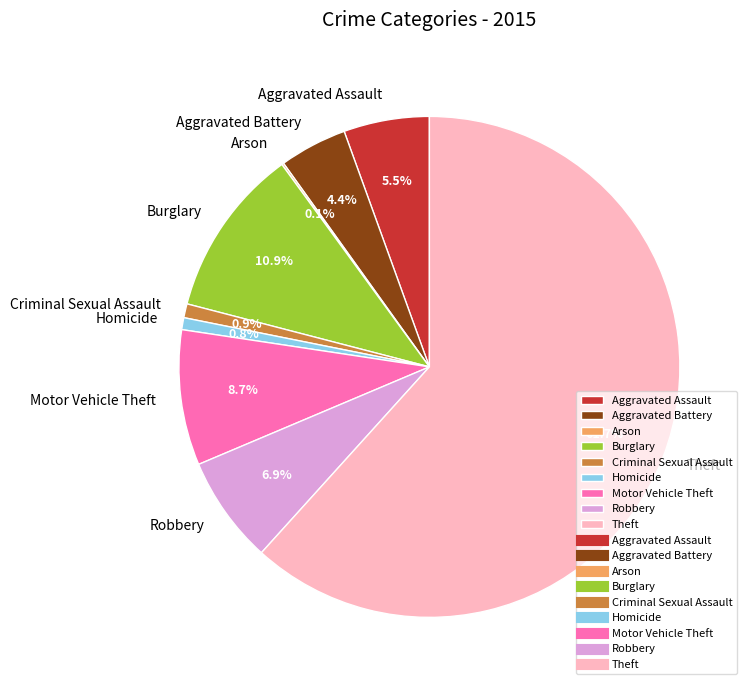

To the nearest percent, what portion does Aggravated Battery represent?

4%